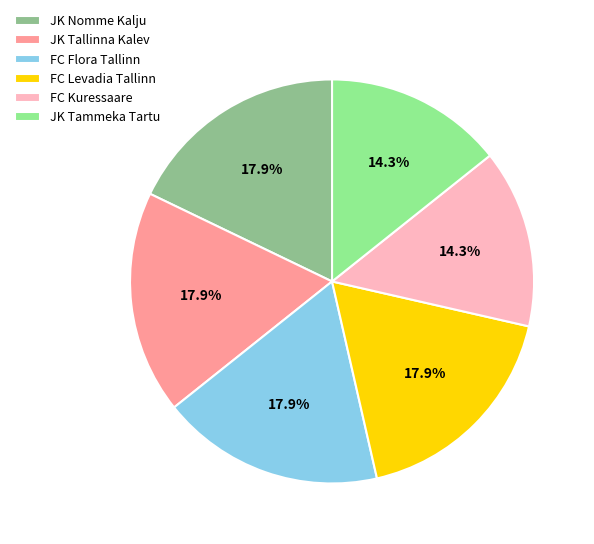

To the nearest percent, what percentage of the pie is JK Nomme Kalju?

18%